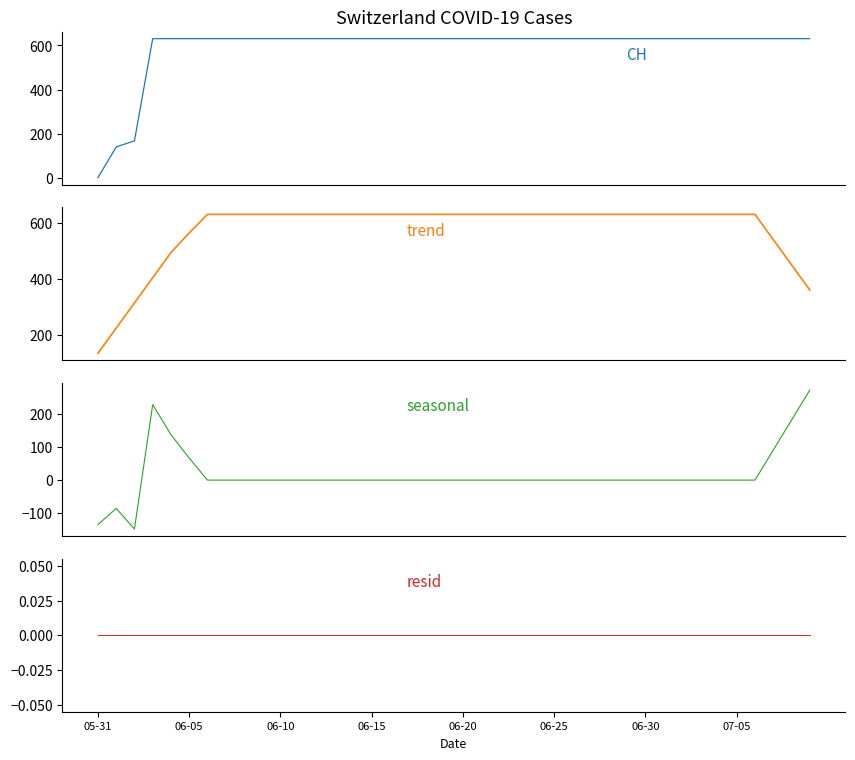

How many positive values does the CH series have?

39